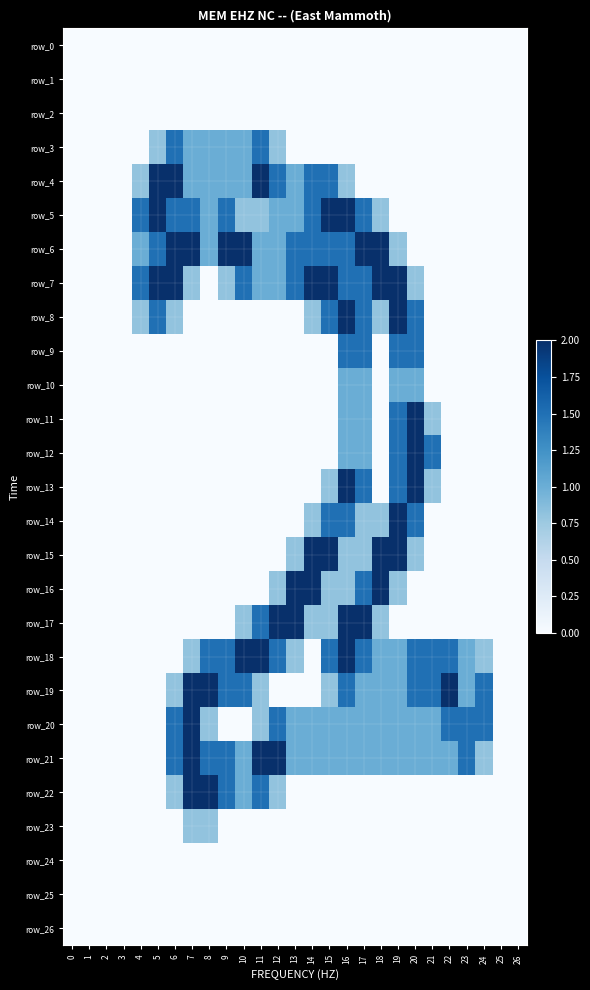

True or false: row_17 has a value of -0.9 at 8.

False